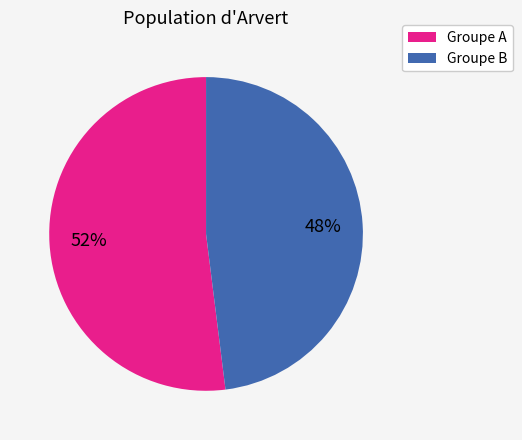

The Groupe A slice represents 52% of the pie. True or false?

True